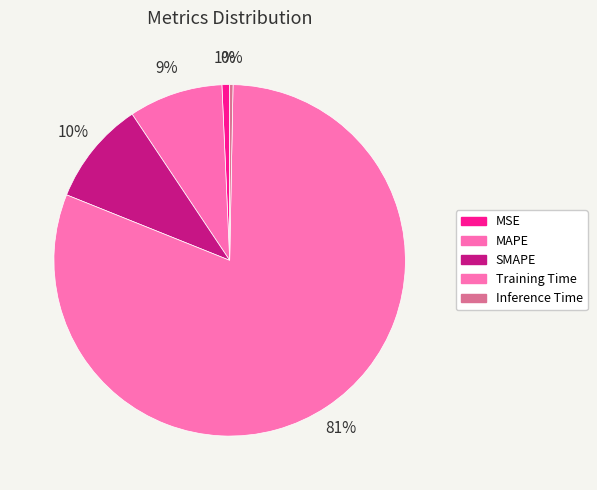

Combined, do MAPE and SMAPE account for over 50%?

No